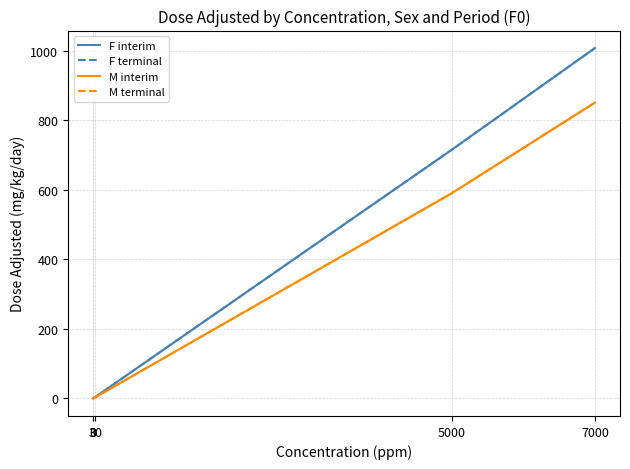

What is the value of the M interim point at the 4th from the left?

590.0